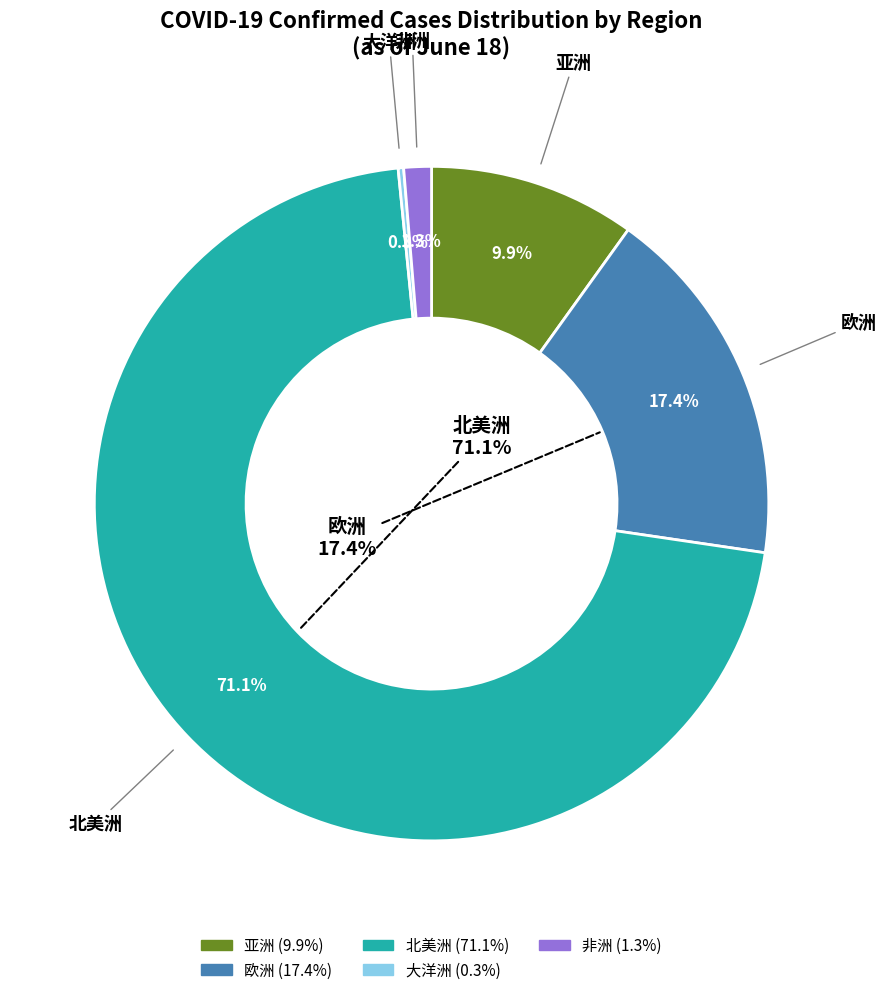

To the nearest percent, what is the average slice percentage?

20%